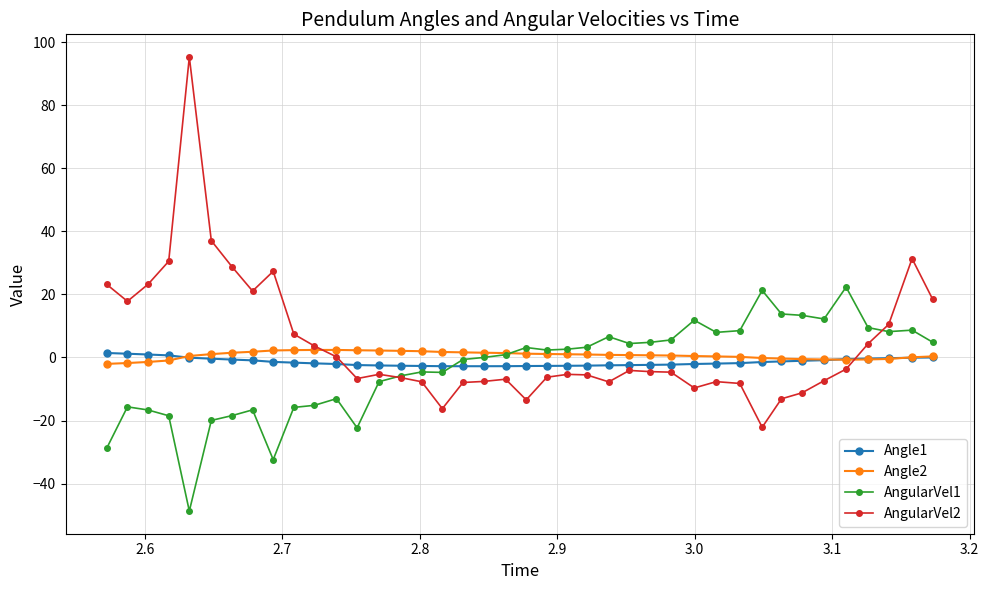

What is the value of the AngularVel1 point at the 18th from the left?

-0.6